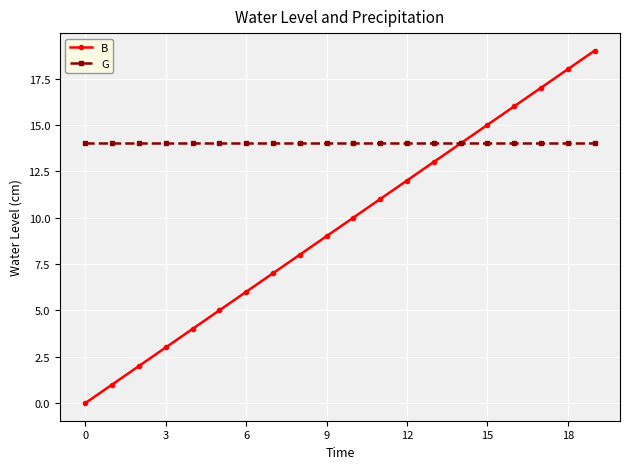

Which series has the largest range (max minus min)?

B